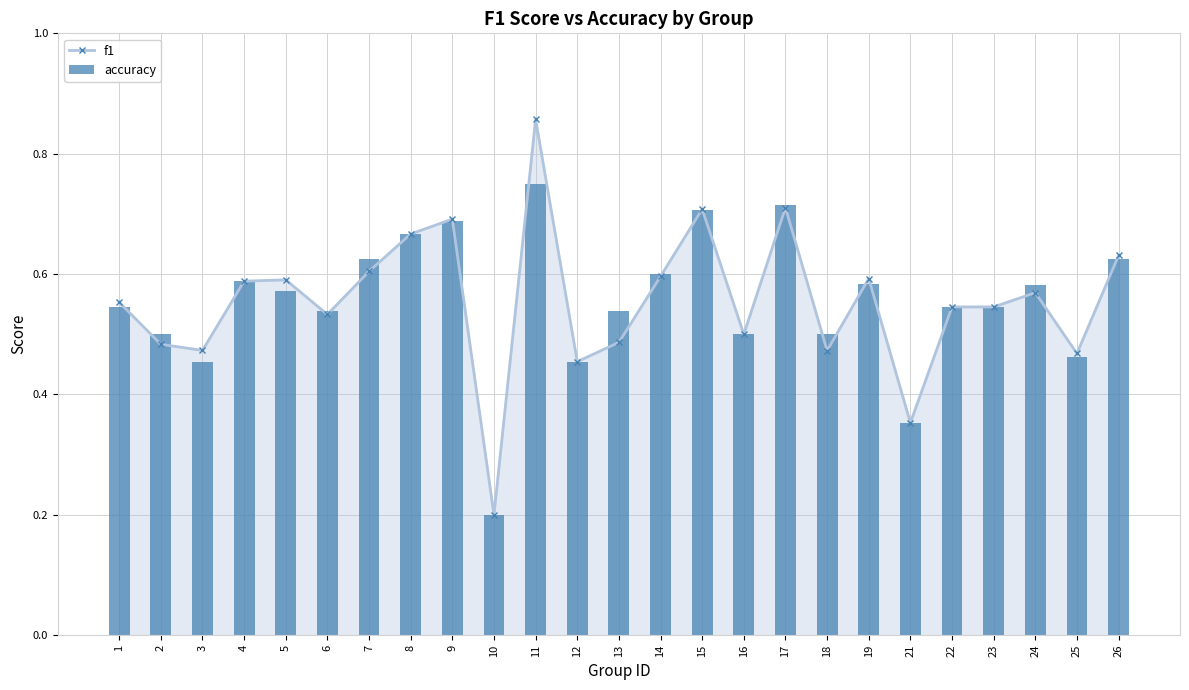

What is the value of the accuracy bar at the 11th from the left?

0.8